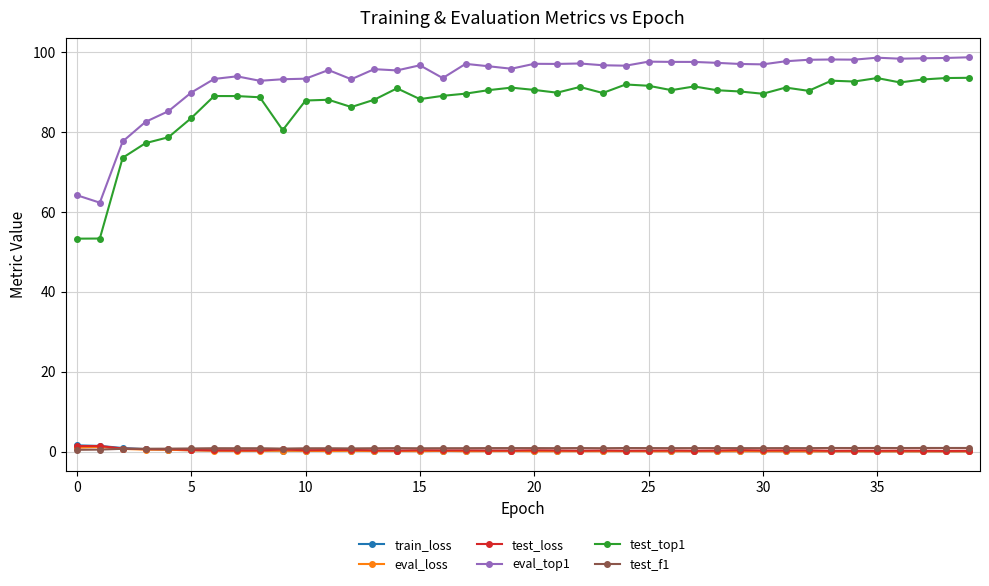

At how many categories does at least one series exceed 5?

40